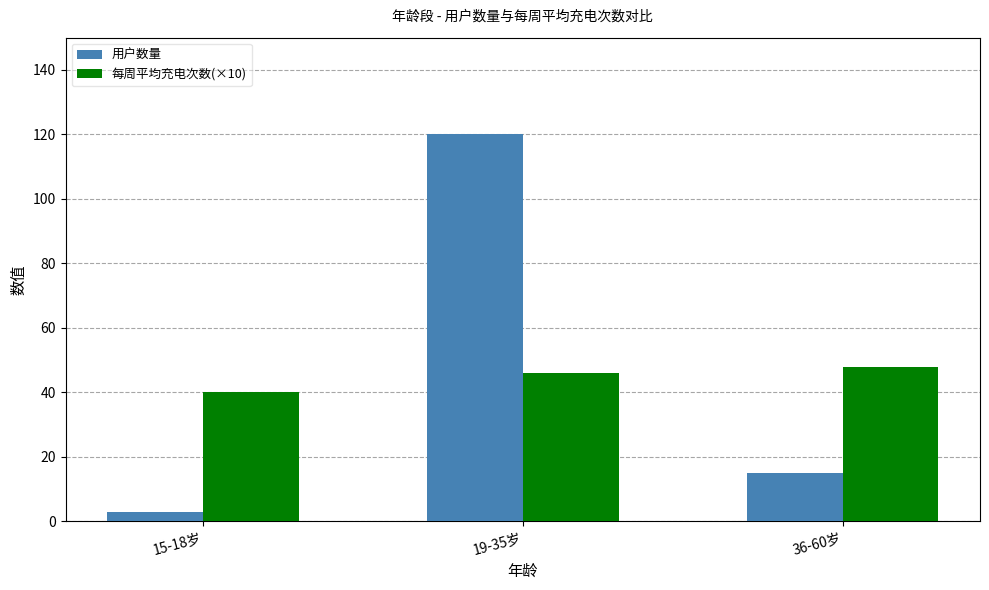

Count the 每周平均充电次数(×10) values in the range 40 to 48.

3